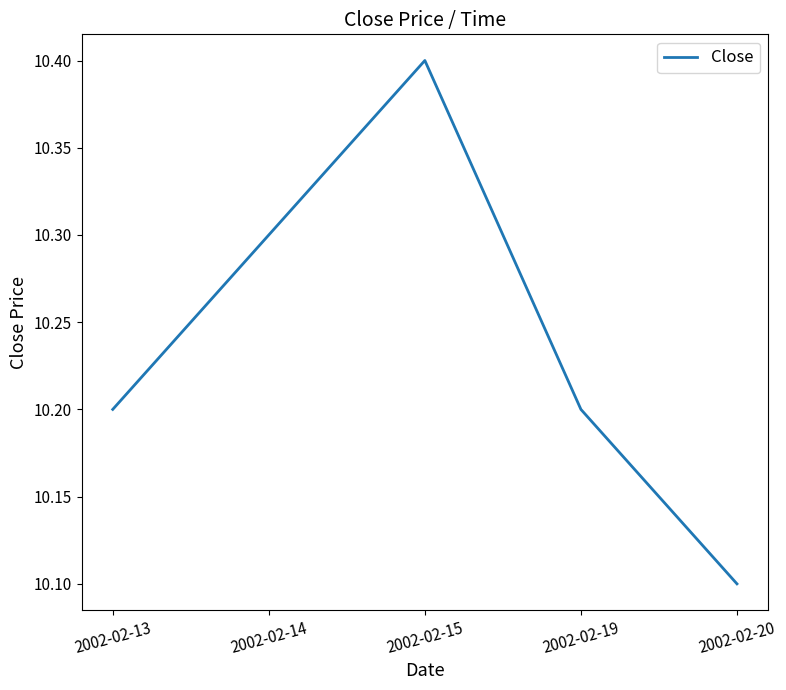

At which category does the data reach its first local peak?

2002-02-15